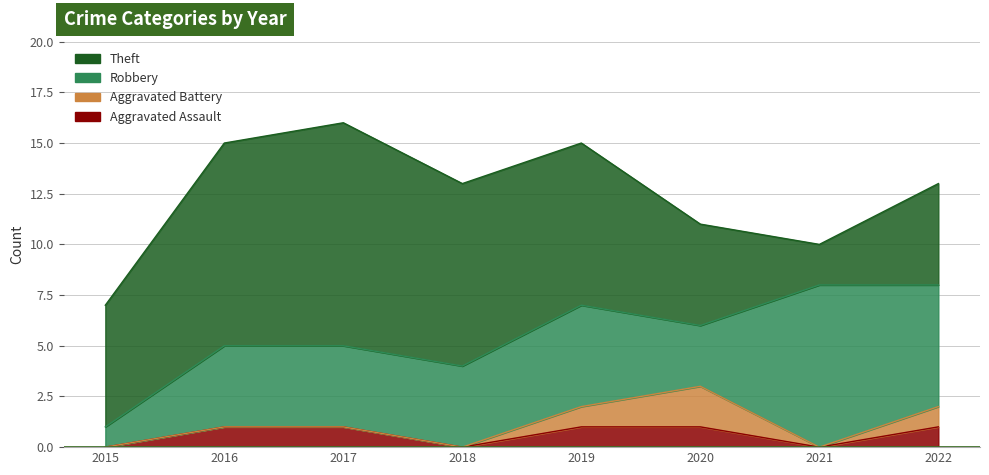

Which series has the largest total across all categories?

Theft